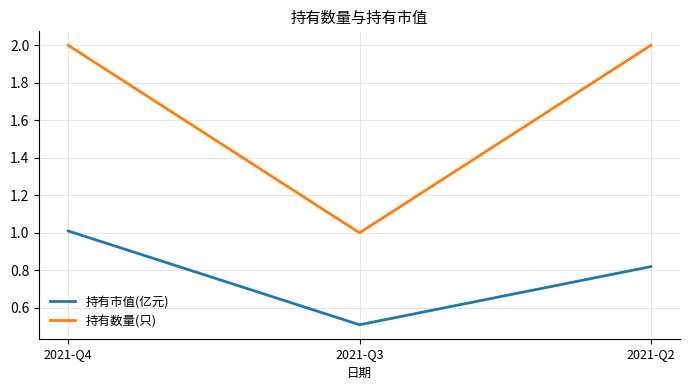

Is this an area chart (filled region under the line)?

No